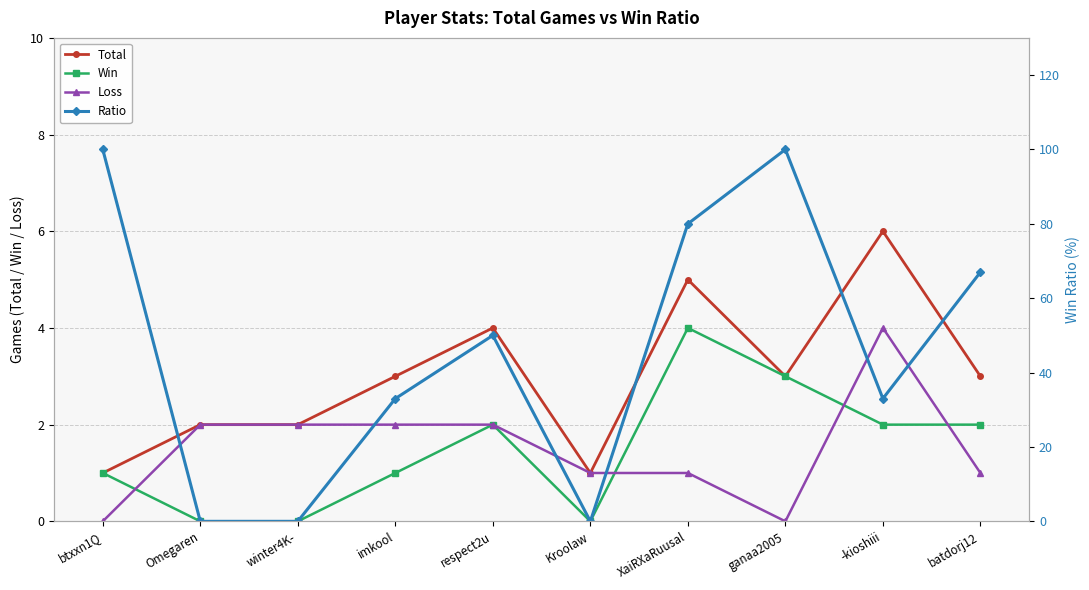

Between Omegaren and respect2u, which series saw the biggest shift?

Ratio